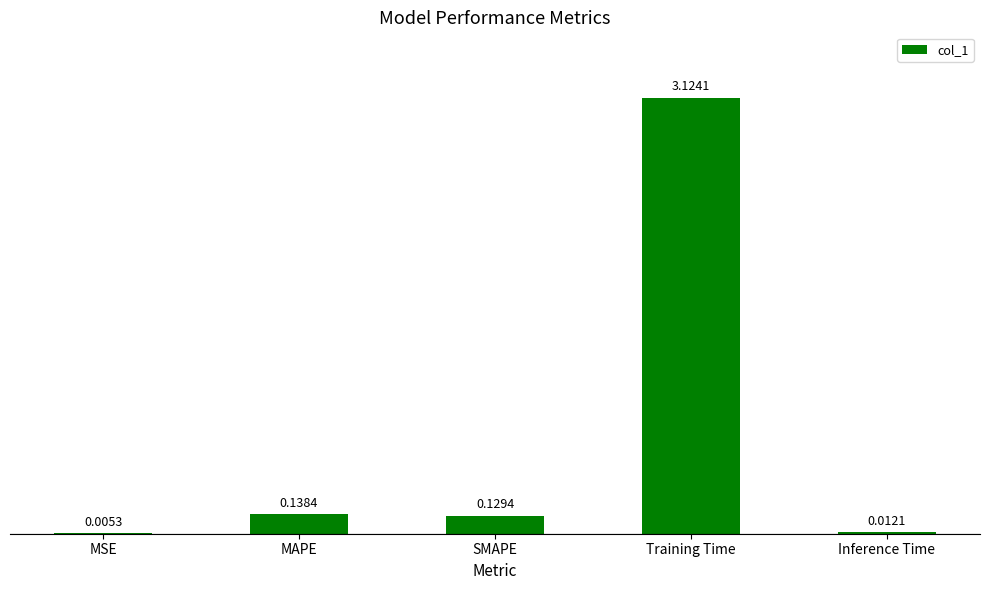

At which category does the chart reach its peak across all series?

Training Time